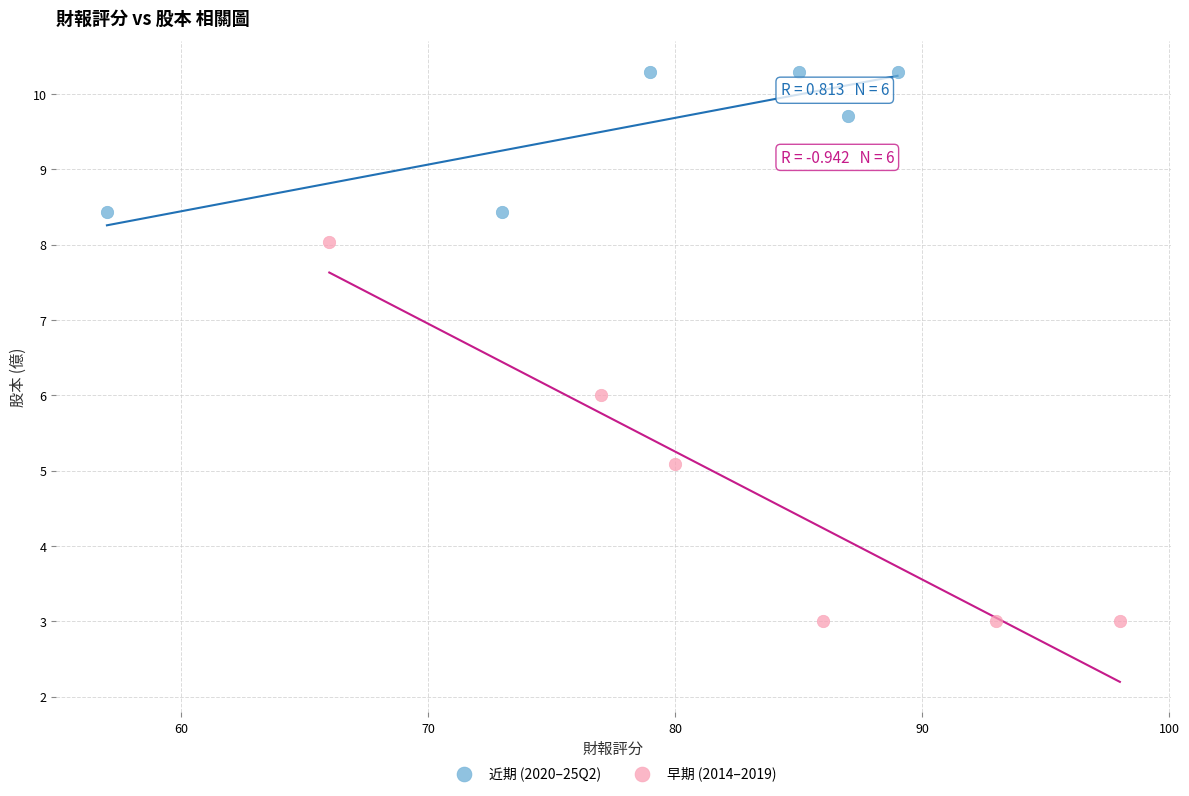

Which series has the widest spread of Y values?

早期 (2014–2019)